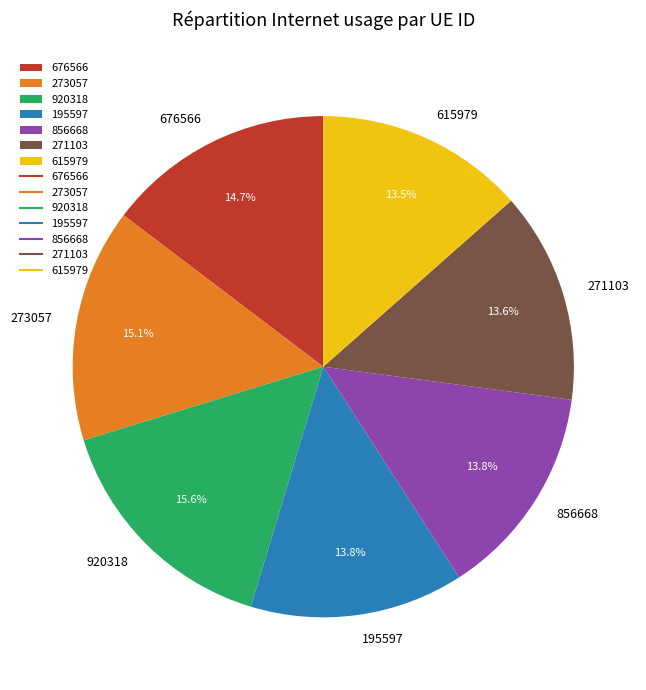

How many slices are in this pie chart?

7